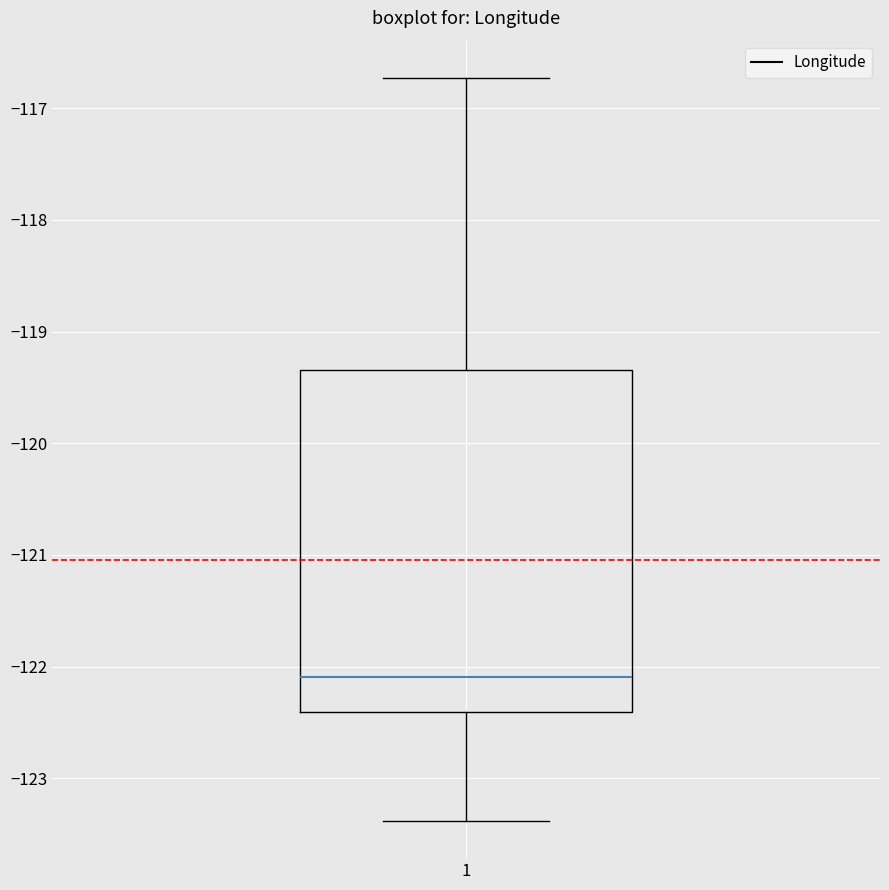

Where does the lower whisker of the box at x = 1 end on the y-axis? The values are not printed on the chart, so give them approximately, as read against the axis.

-123.4